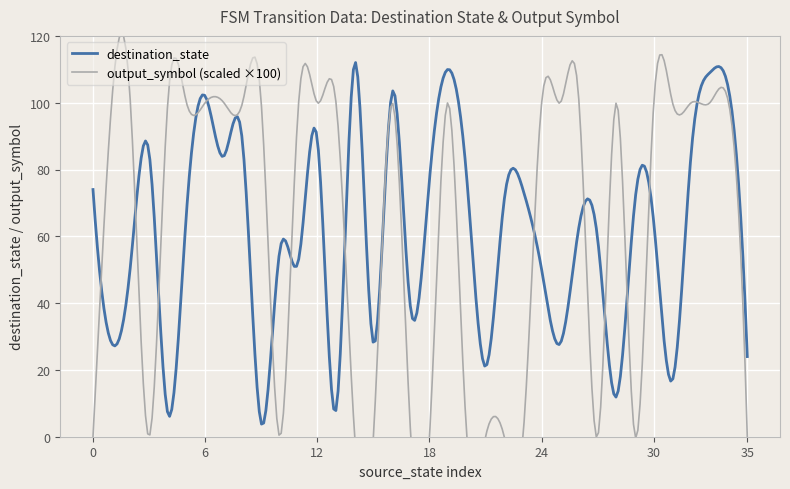

What are all the series names shown in the legend?

destination_state, output_symbol